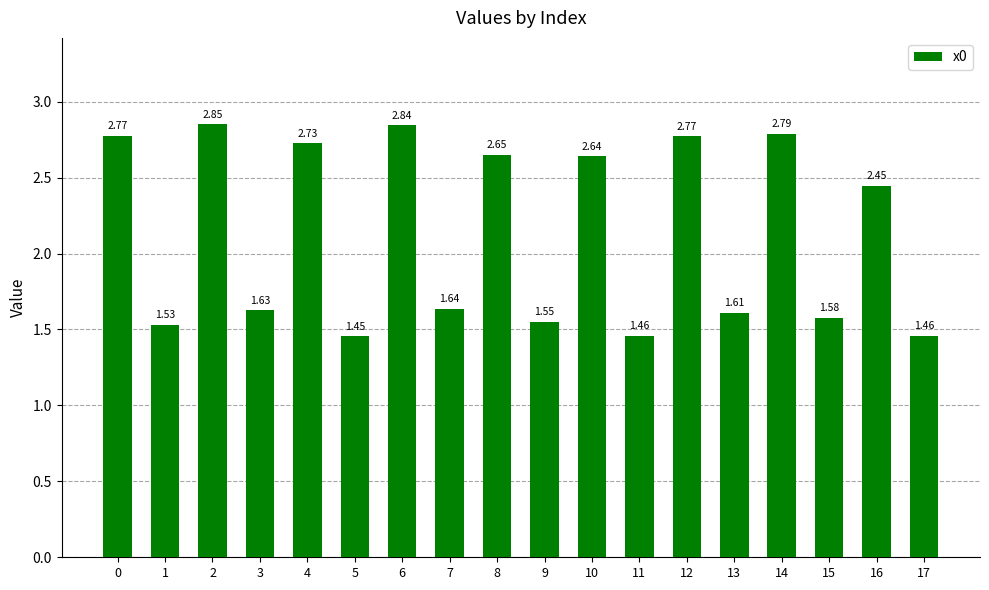

What is the ratio of the value at 12 to the value at 17?

1.9